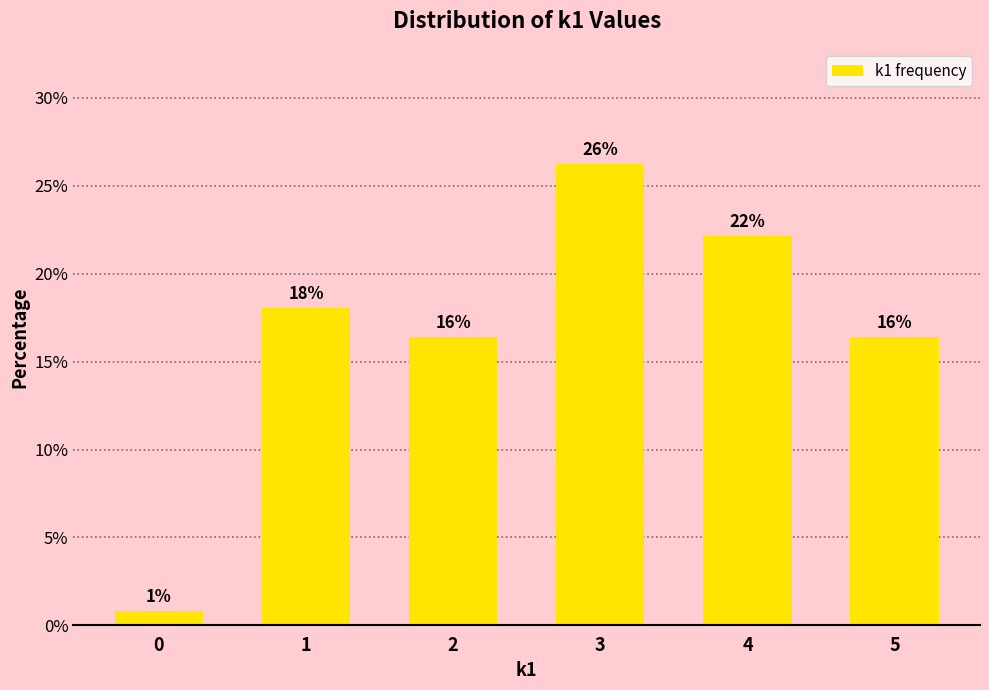

How many bars are there in total?

6